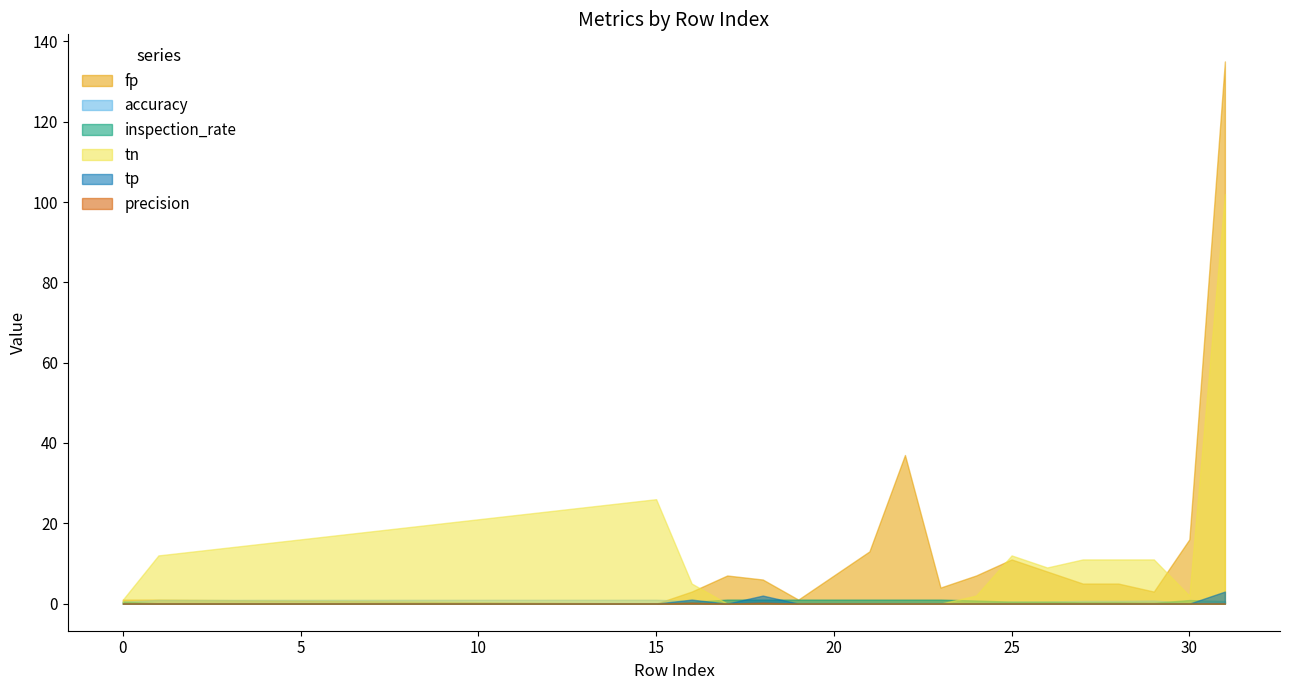

Reading left to right, extract all data points from this chart.

fp: 1.0	1.0	0.0	3.0	7.0	6.0	1.0	7.0	13.0	37.0	4.0	7.0	11.0	8.0	5.0	5.0	3.0	16.0	135.0
accuracy: 0.5	0.9	1.0	0.7	0.0	0.2	0.0	0.0	0.0	0.0	0.0	0.2	0.5	0.5	0.7	0.7	0.8	0.1	0.4
inspection_rate: 0.5	0.1	0.0	0.4	1.0	1.0	1.0	1.0	1.0	1.0	1.0	0.8	0.5	0.5	0.3	0.3	0.2	0.9	0.6
tn: 1.0	12.0	26.0	5.0	0.0	0.0	0.0	0.0	0.0	0.0	0.0	2.0	12.0	9.0	11.0	11.0	11.0	2.0	102.0
tp: 0.0	0.0	0.0	1.0	0.0	2.0	0.0	0.0	0.0	0.0	0.0	0.0	0.0	0.0	0.0	0.0	0.0	0.0	3.0
precision: 0.0	0.0	0.0	0.2	0.0	0.2	0.0	0.0	0.0	0.0	0.0	0.0	0.0	0.0	0.0	0.0	0.0	0.0	0.0